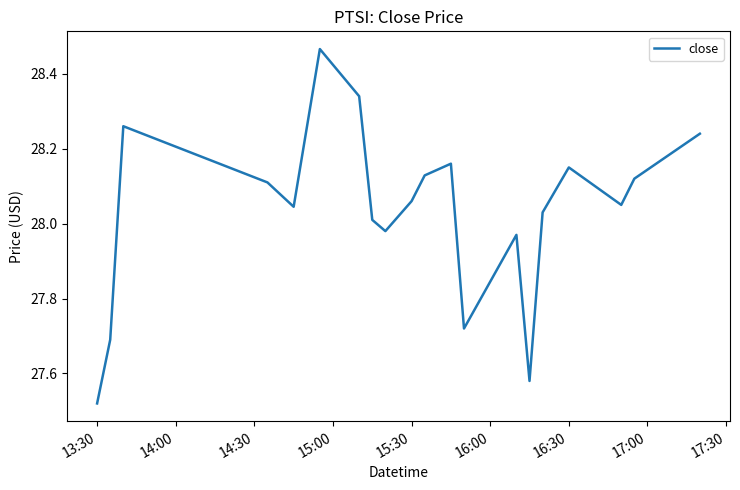

What is the difference between the maximum and minimum values?

0.9